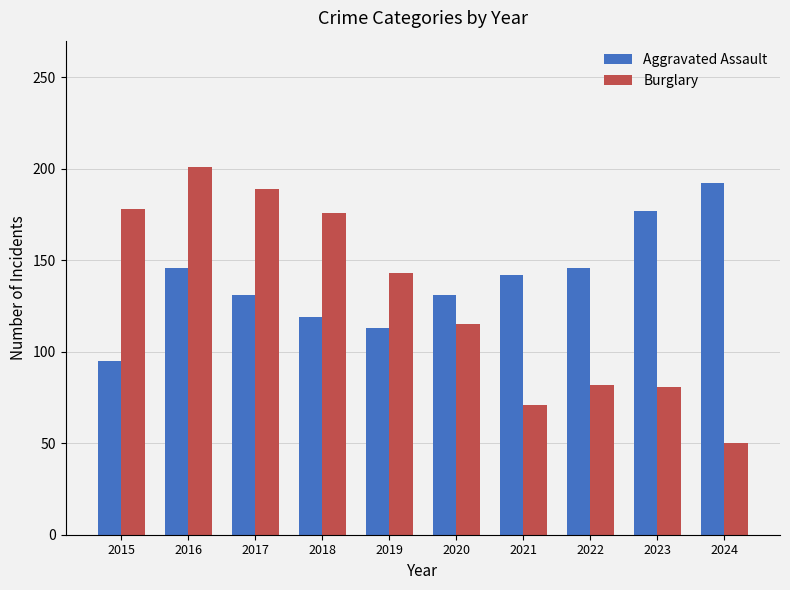

List the series in order of their peak value, lowest first.

Aggravated Assault, Burglary